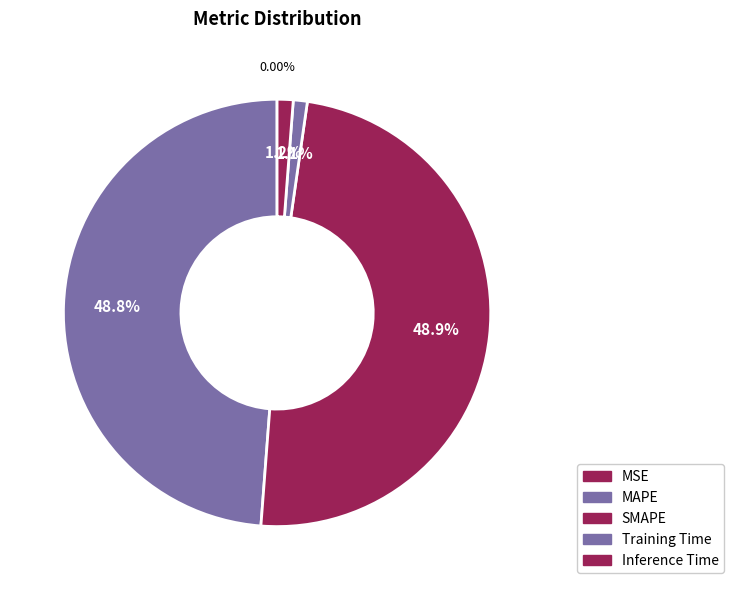

How many slices are in this pie chart?

5